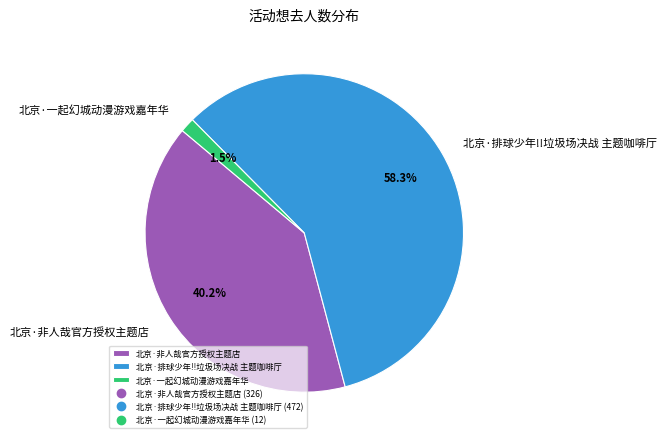

To the nearest percent, what is the difference between the 北京·一起幻城动漫游戏嘉年华 and 北京·排球少年!!垃圾场决战 主题咖啡厅 slice percentages?

57%